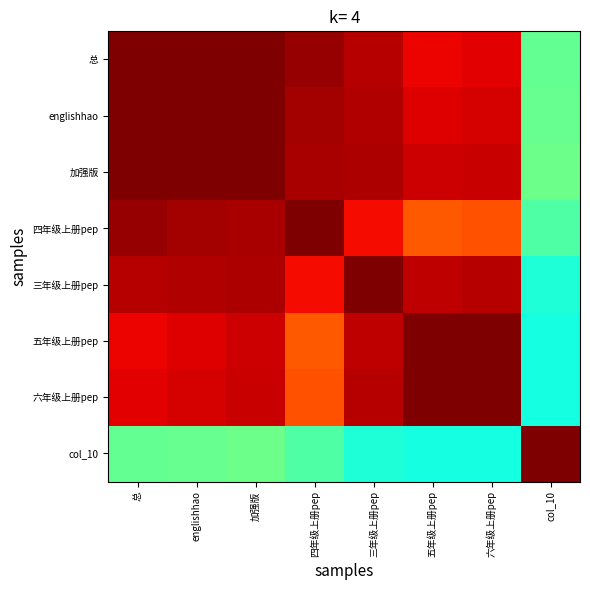

How many data points does each series have?

8